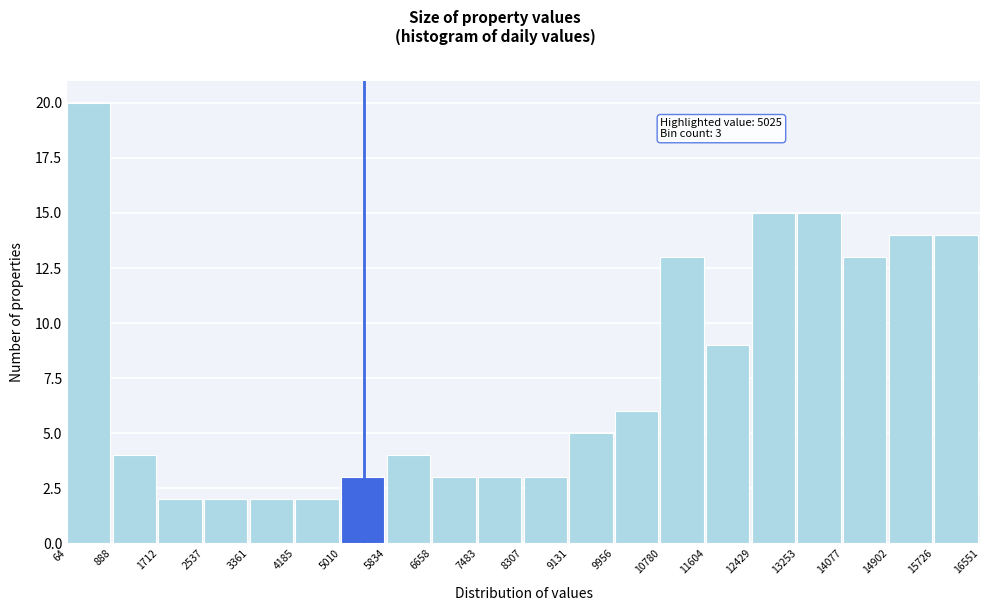

Which range on the x-axis has the tallest bar?

64 to 888